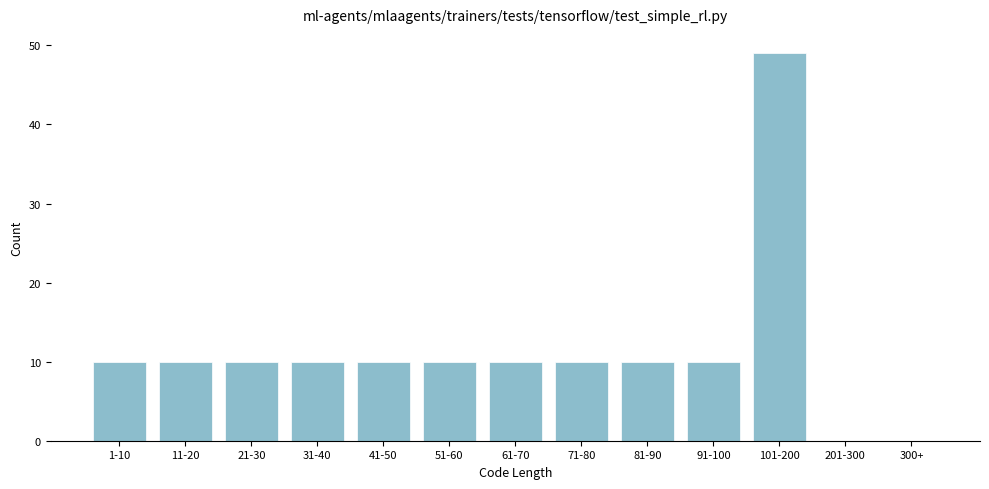

Reading left to right, extract all data points from this chart.

1-10=10	11-20=10	21-30=10	31-40=10	41-50=10	51-60=10	61-70=10	71-80=10	81-90=10	91-100=10	101-200=49	201-300=0	300+=0